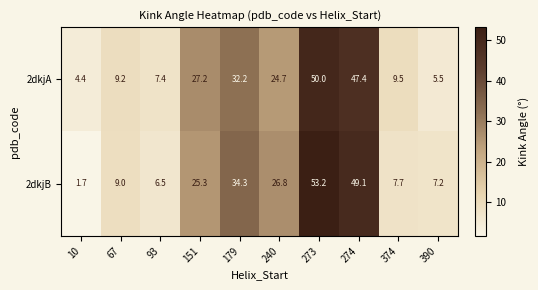

What is the difference between the 2dkjB values at 274 and 151?

23.8